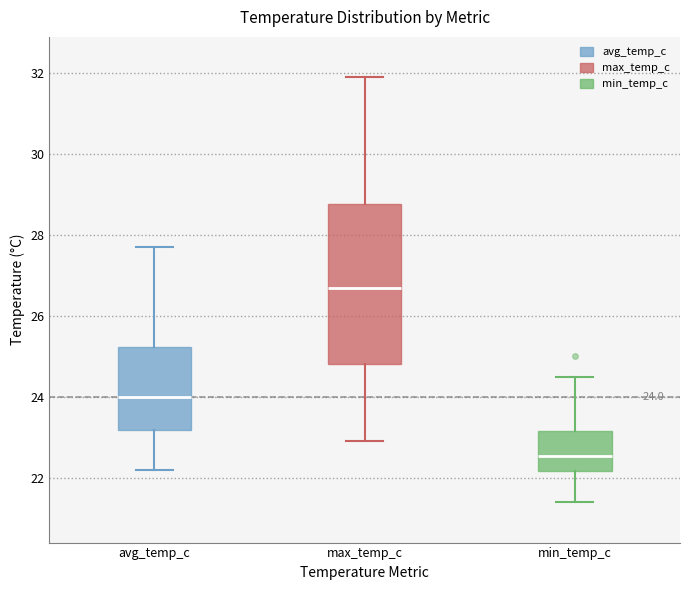

Which box's median line is the highest?

max_temp_c